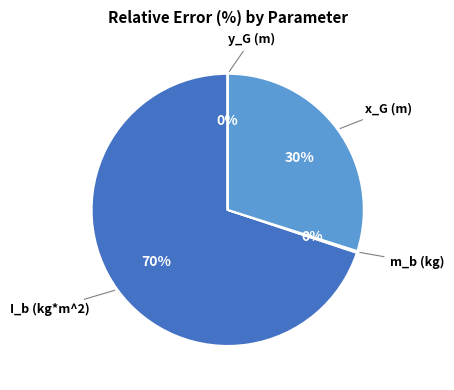

Does any single category account for the majority?

Yes